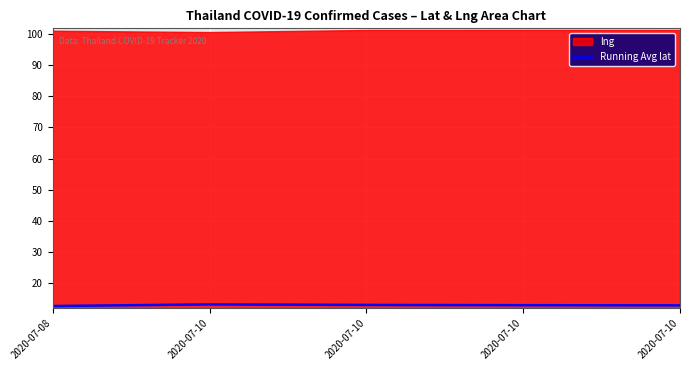

At which category does the chart reach its peak across all series?

2020-07-10